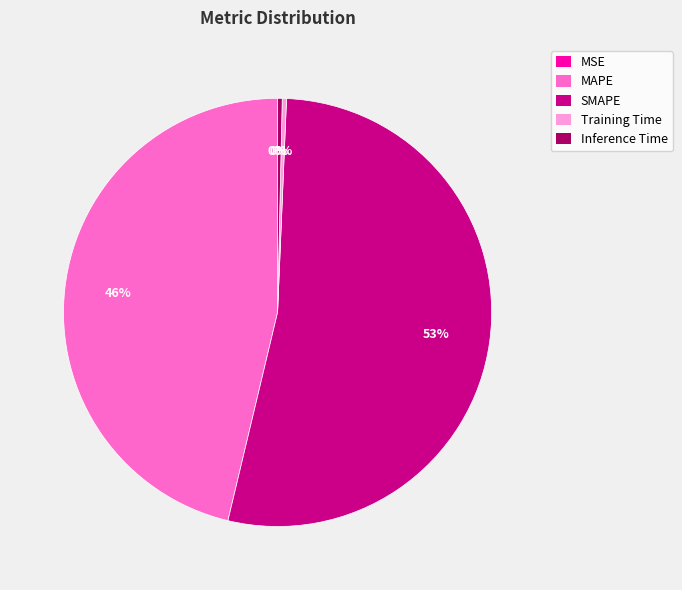

Which category has the biggest portion of the pie?

SMAPE